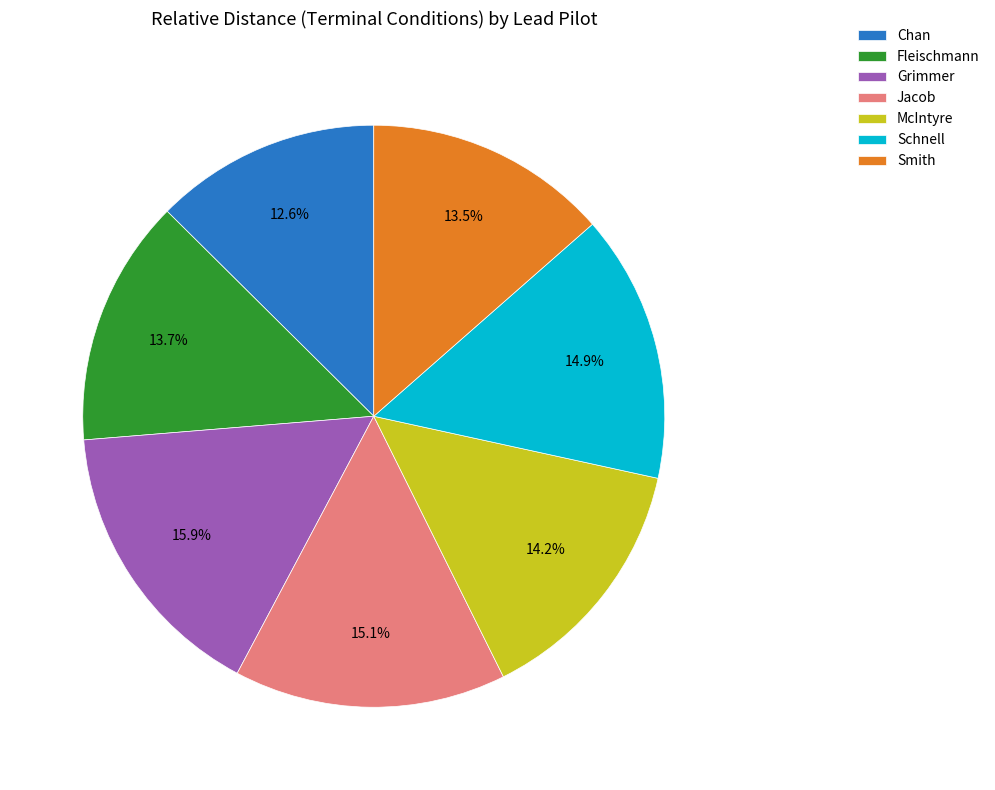

Does Fleischmann account for over 50% of the chart?

No